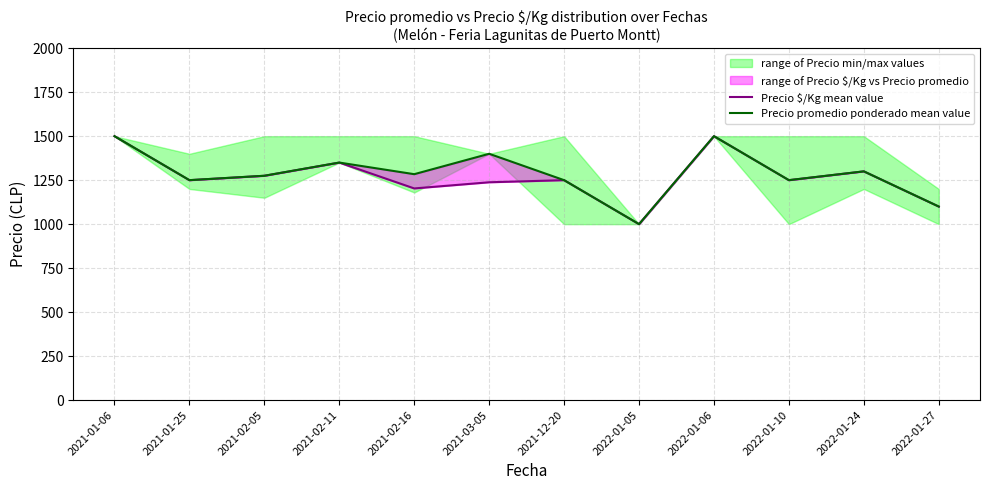

What is the value of the Precio $/Kg mean value point at the 9th from the left?

1500